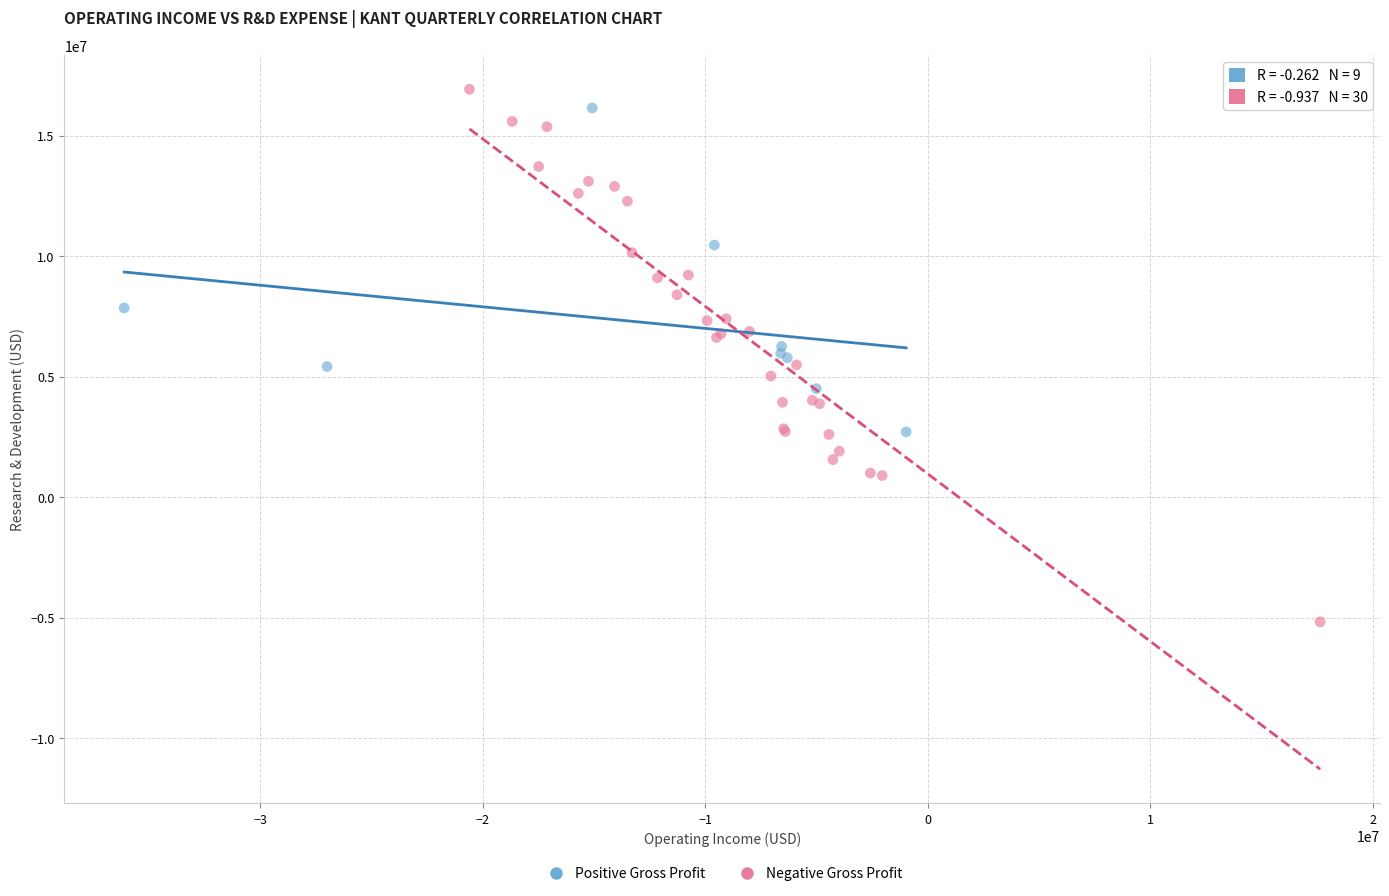

Which series reaches the minimum Y coordinate?

Negative Gross Profit